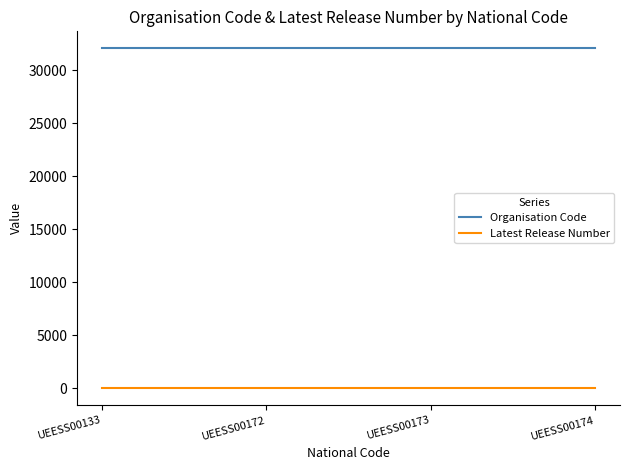

True or false: Latest Release Number and Organisation Code cross at least once.

False